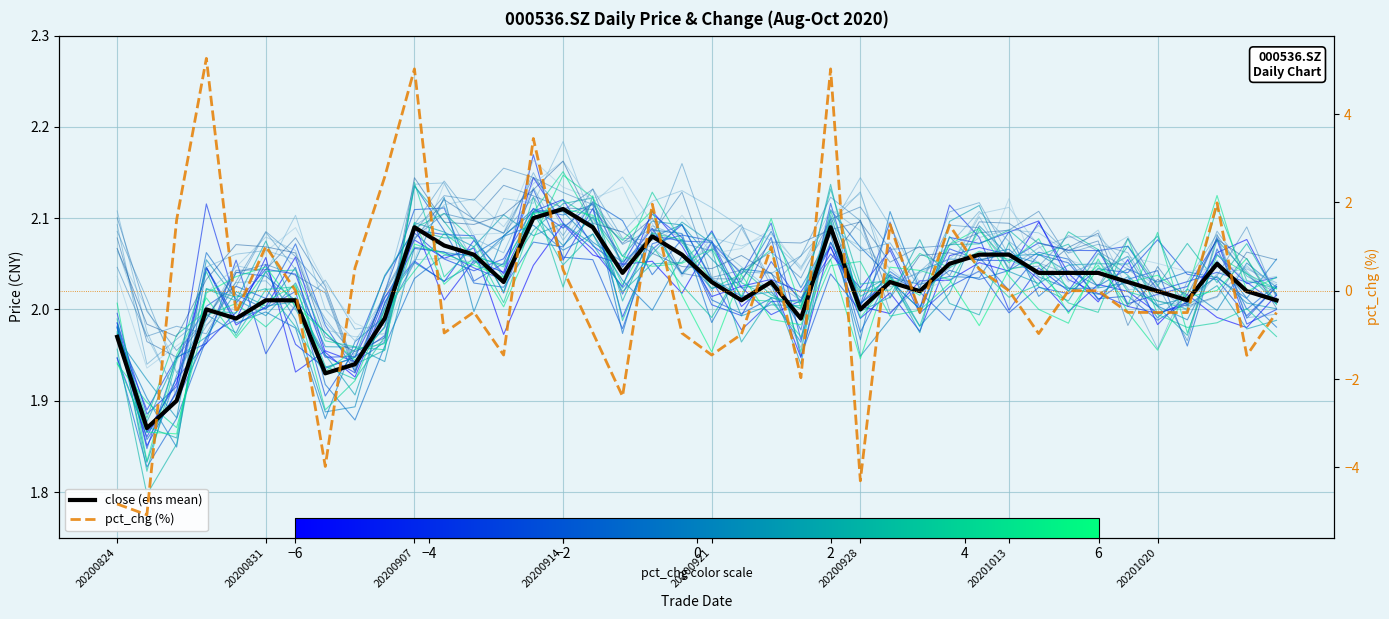

At 33, list the series in order from largest to smallest.

close (ens mean), pct_chg (%)